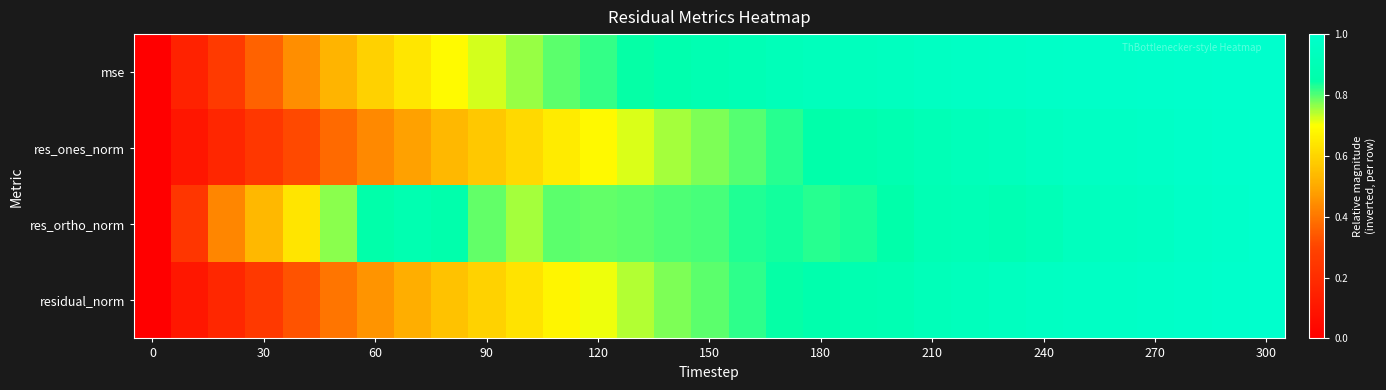

Which series has the largest range (max minus min)?

mse